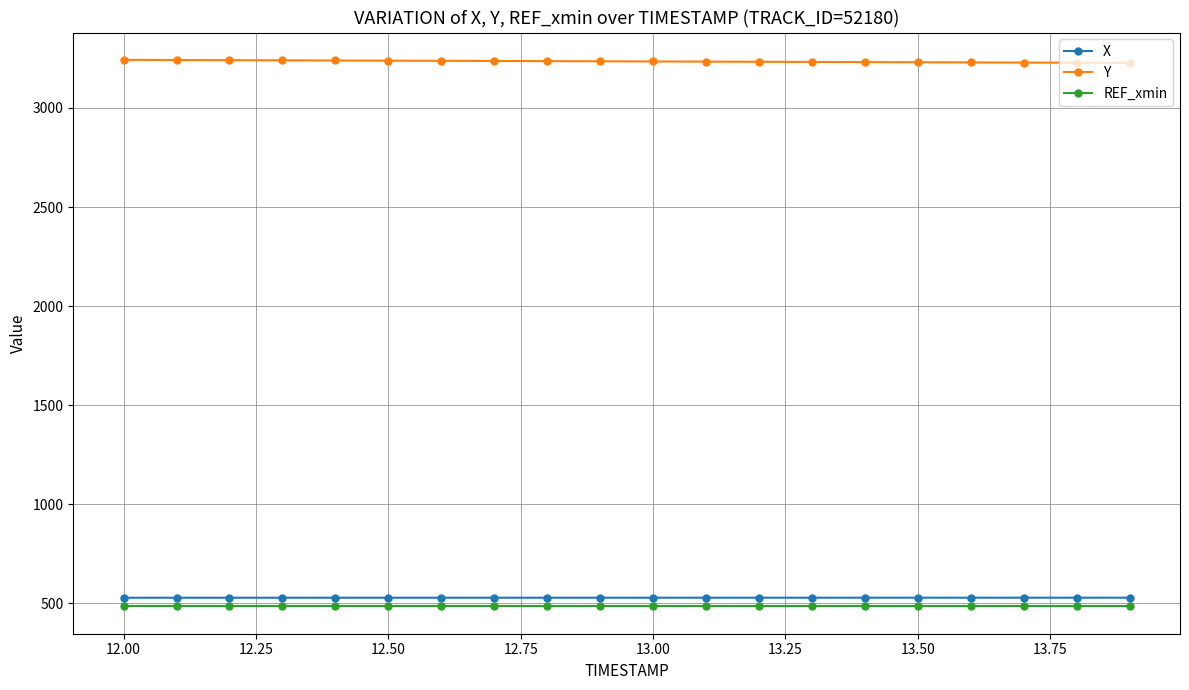

Does the chart have visible grid lines?

Yes